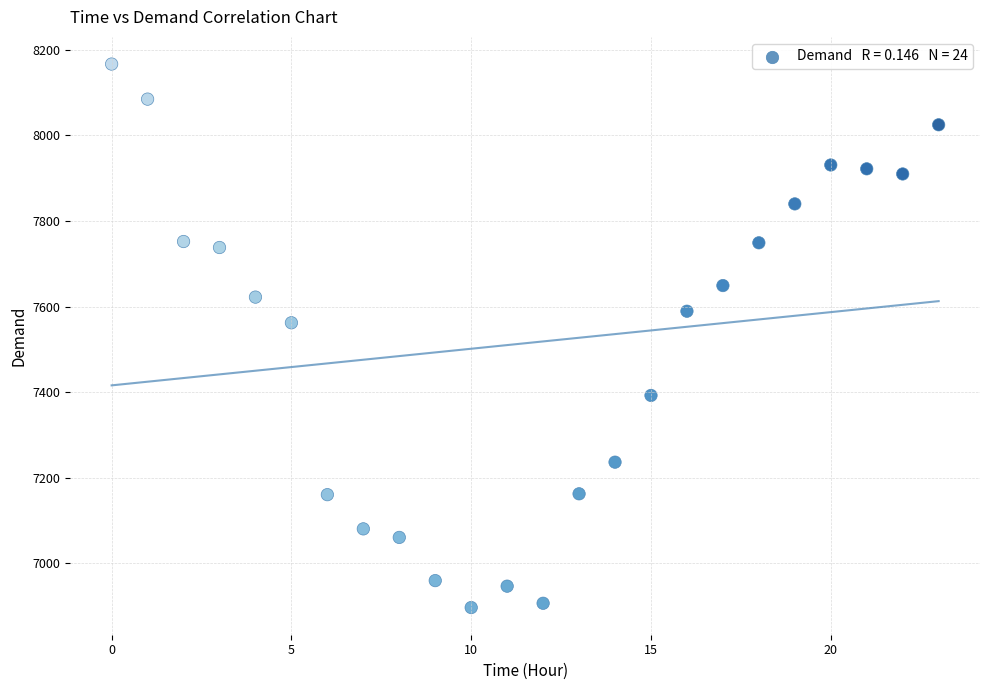

What is the range of Y values (max minus min)?

1271